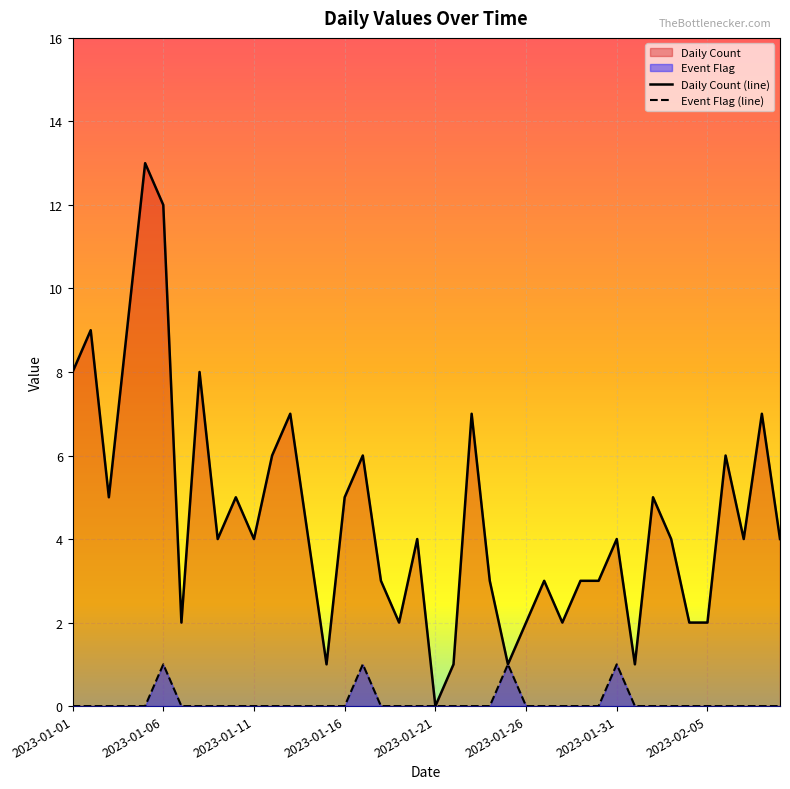

What is the average value of the Daily Count (line) series?

5